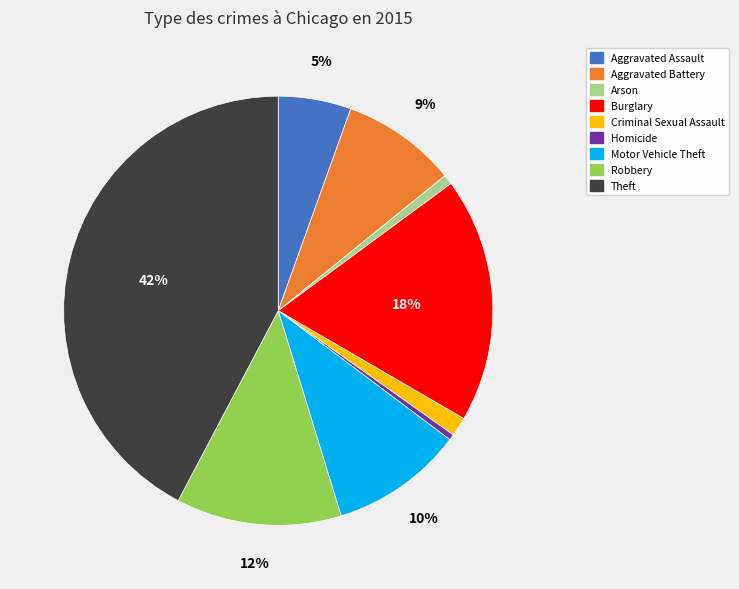

How many segments does this pie chart have?

9